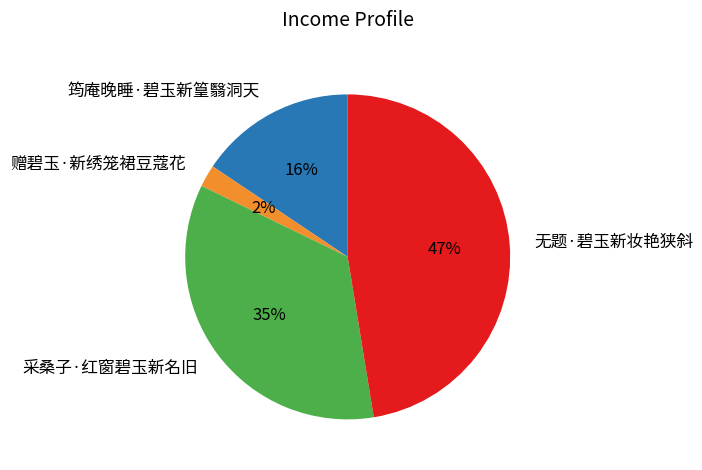

To the nearest percent, what percentage of the pie is 采桑子·红窗碧玉新名旧?

35%